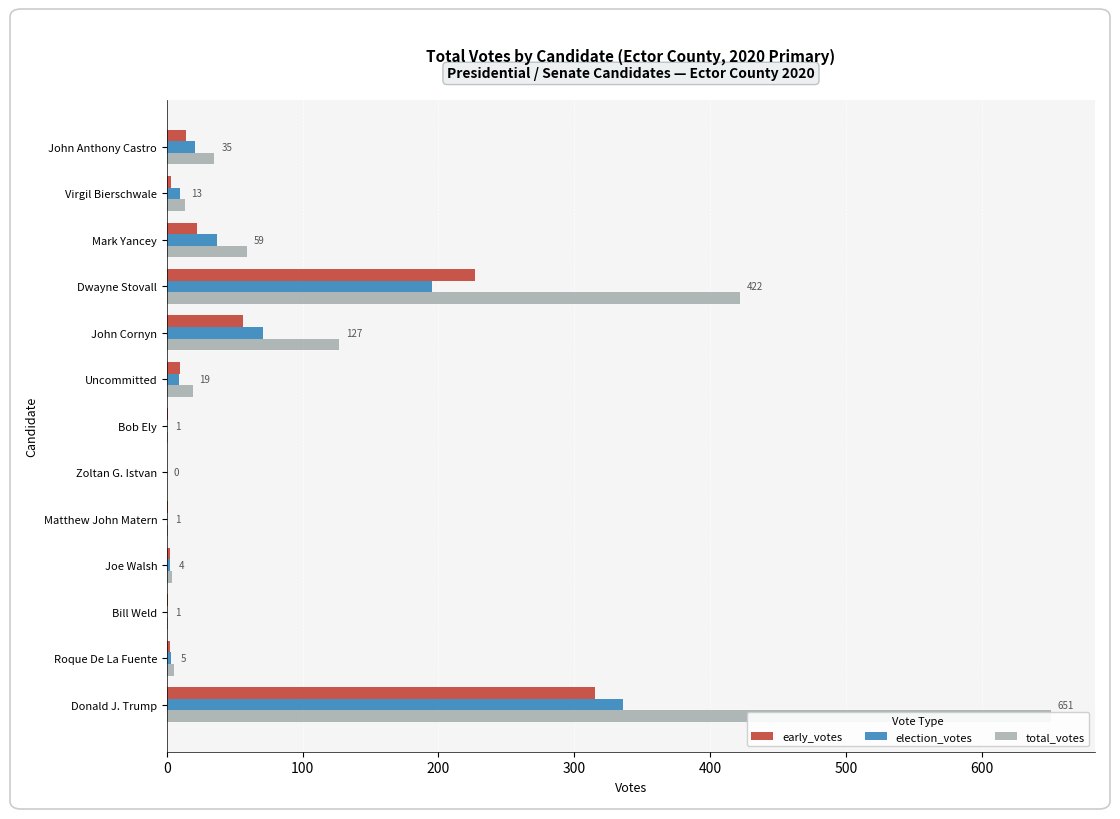

How many values in the election_votes series are below 9?

6